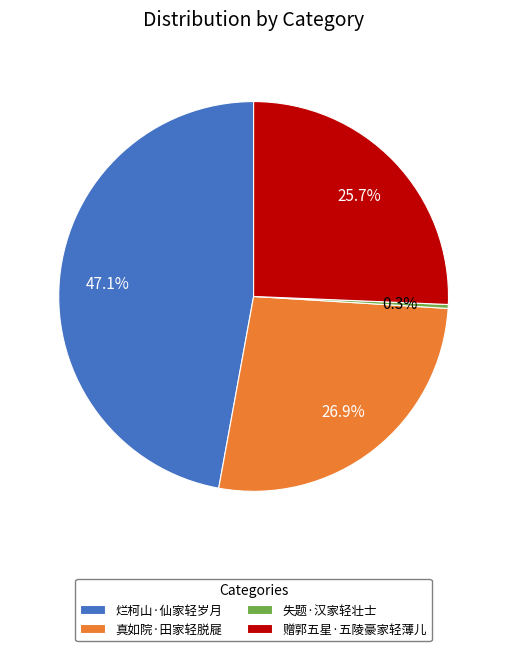

The 赠郭五星·五陵豪家轻薄儿 slice represents 26% of the pie. True or false?

True